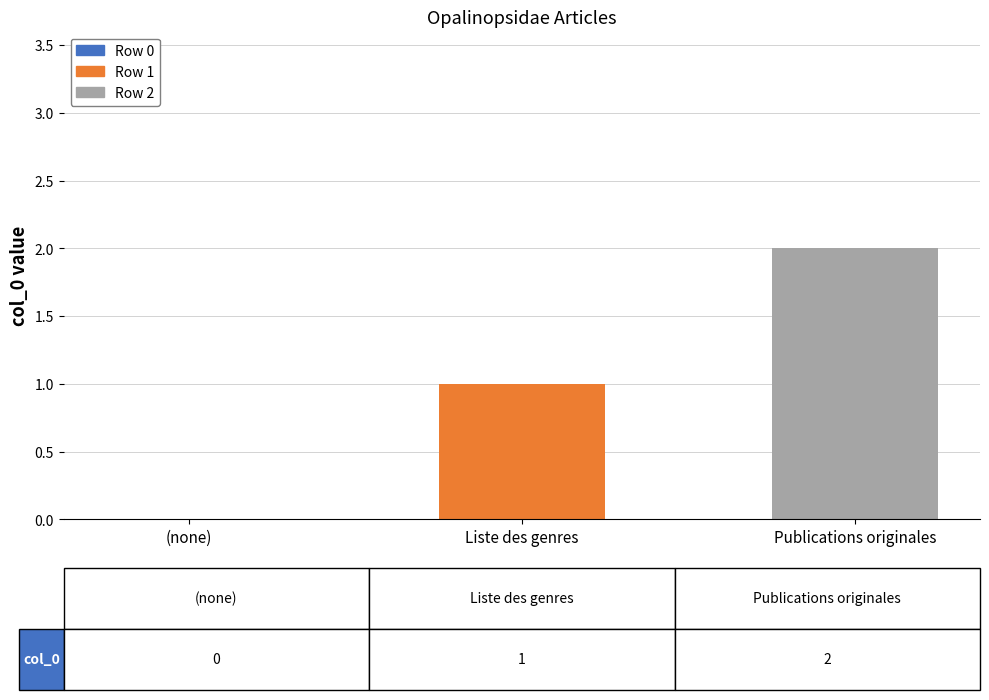

Which has a higher value, Liste des genres or (none)?

Liste des genres